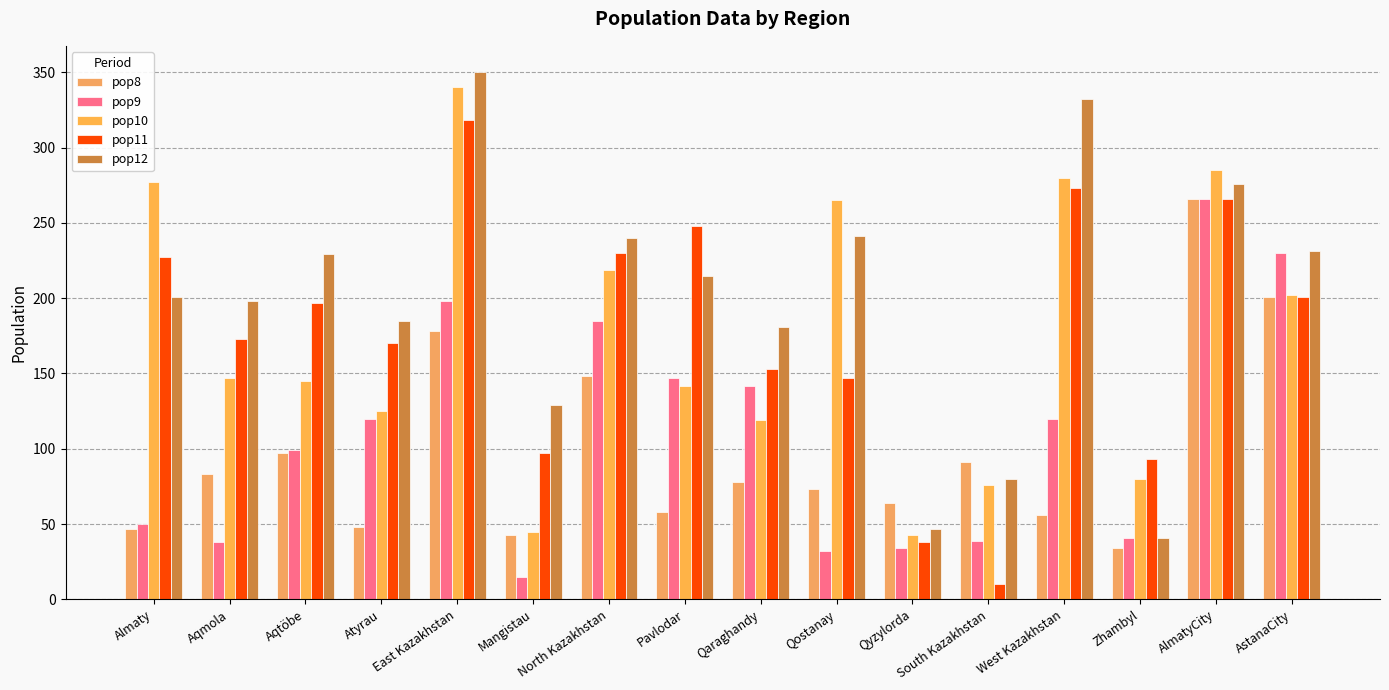

Is the value of pop9 at East Kazakhstan greater than the value of pop11 at Qyzylorda?

Yes